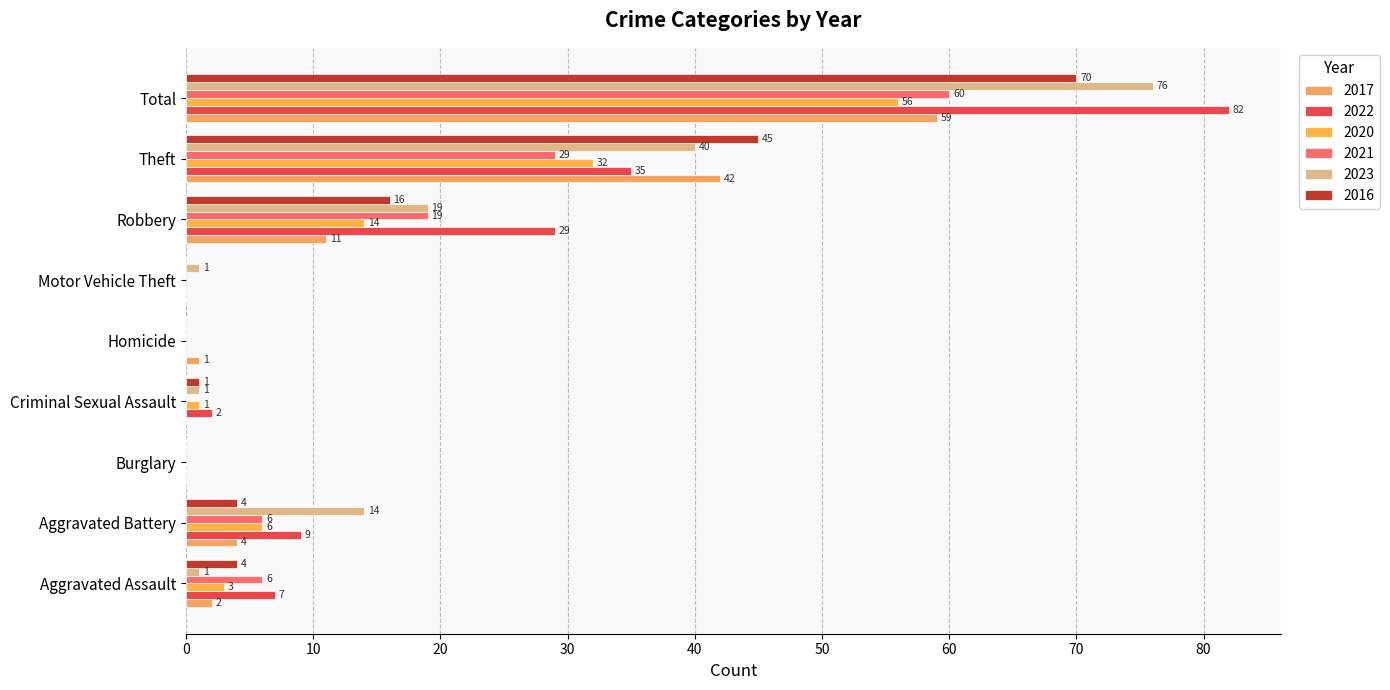

At which label does 2021 first exceed 6?

Robbery